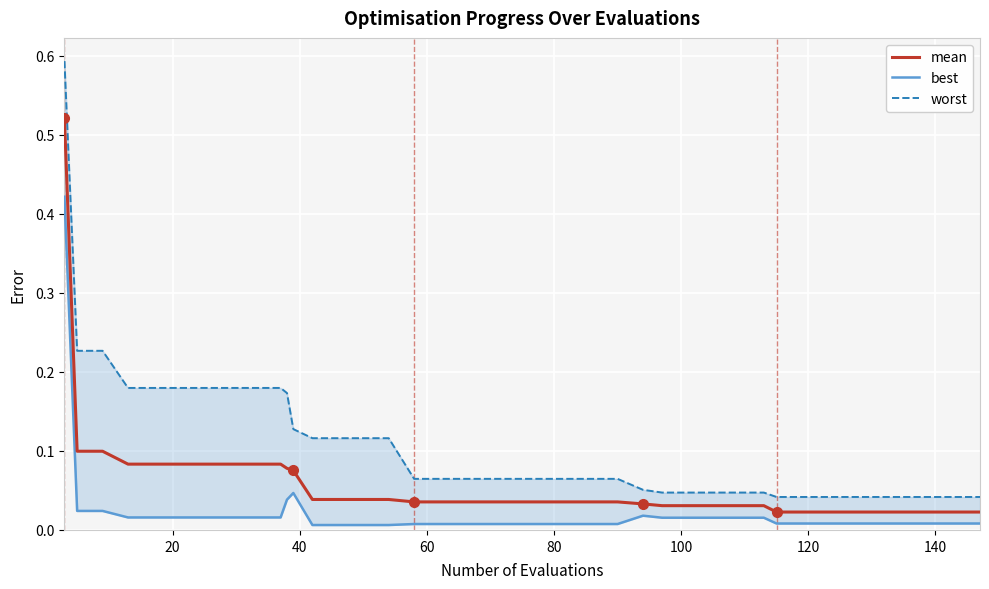

True or false: best and mean intersect in this chart.

False